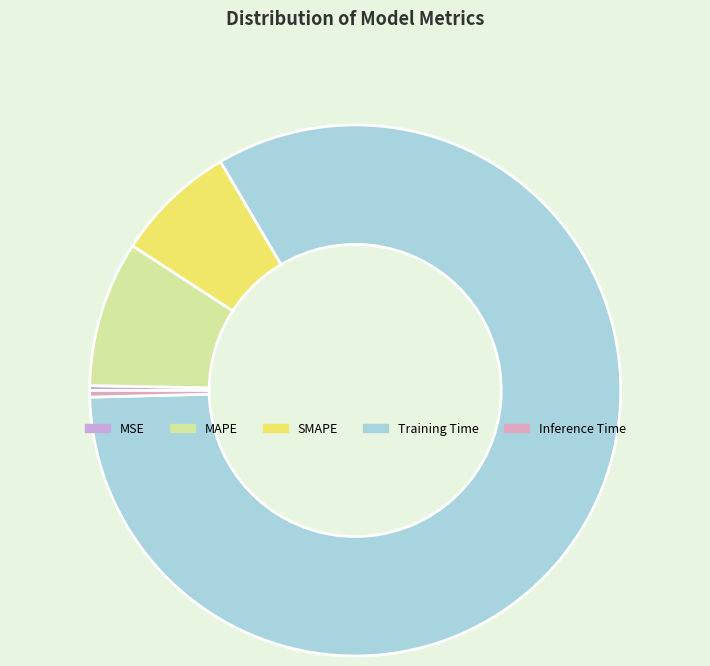

Is the sum of Inference Time and Training Time greater than half?

Yes